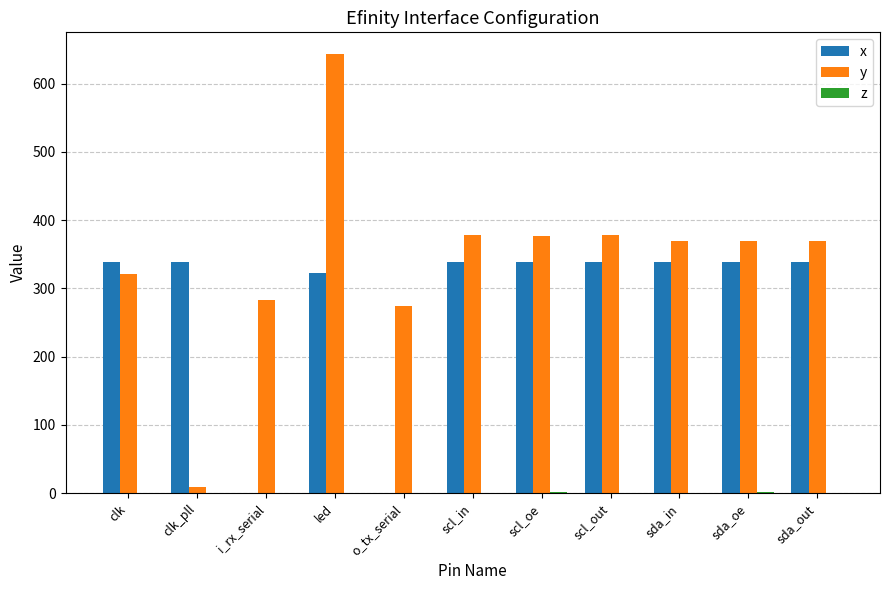

Where is x nearest to the value 169?

led